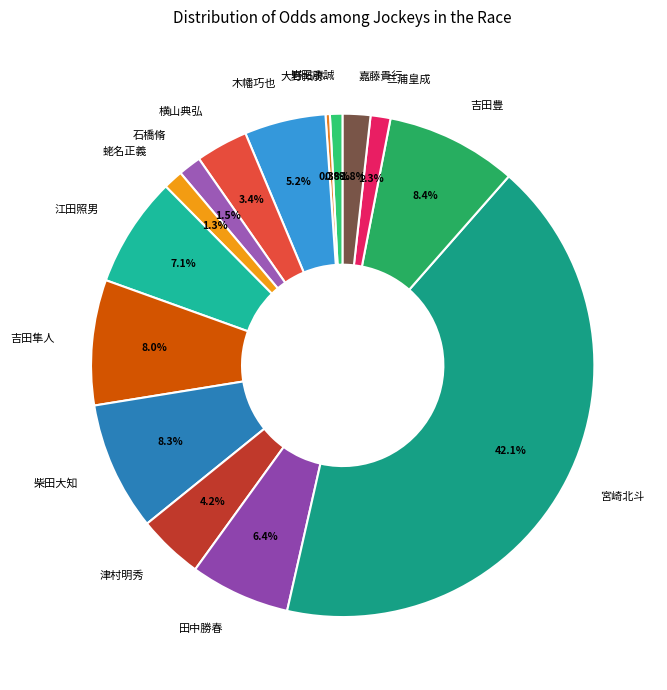

Count the number of slices in the pie.

15